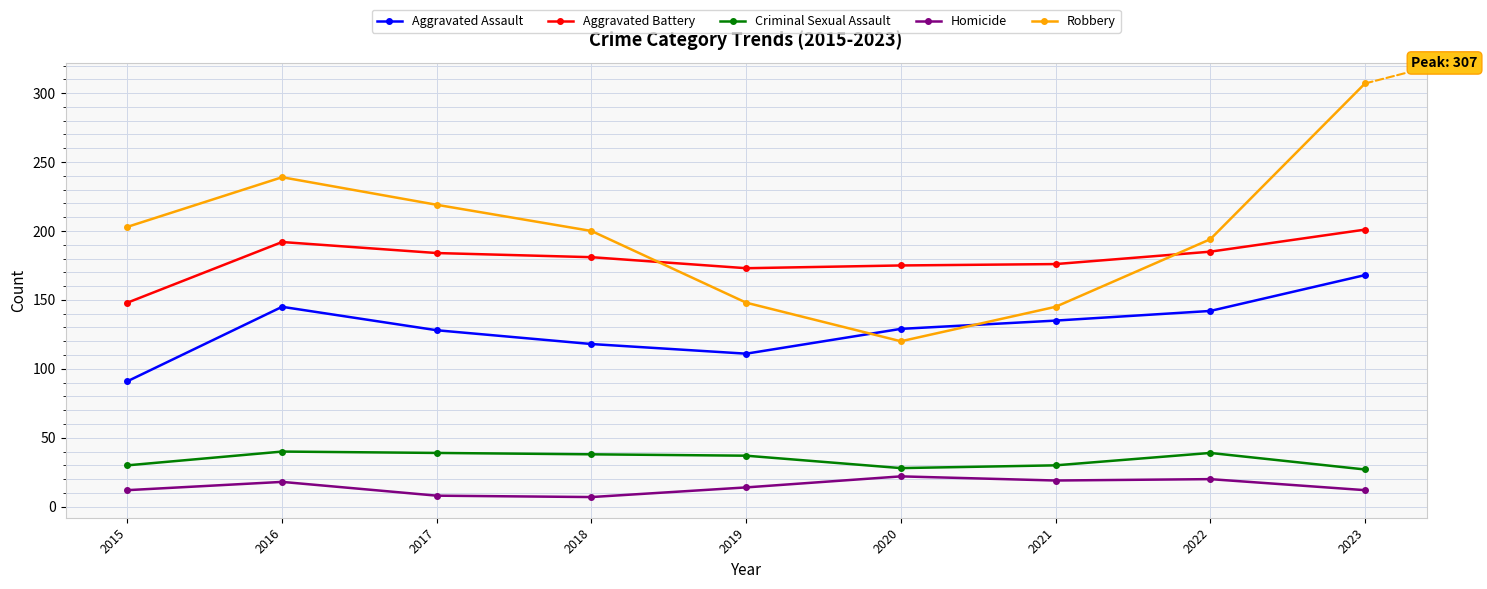

What value does the Robbery series have at 2023?

307